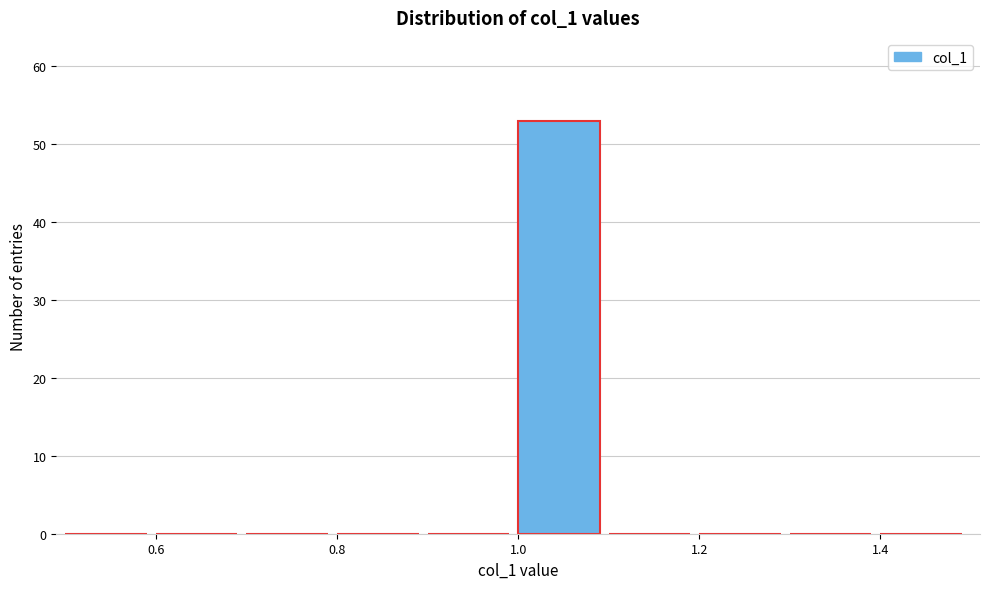

Over which range of the x-axis is the bar tallest?

1.0 to 1.1